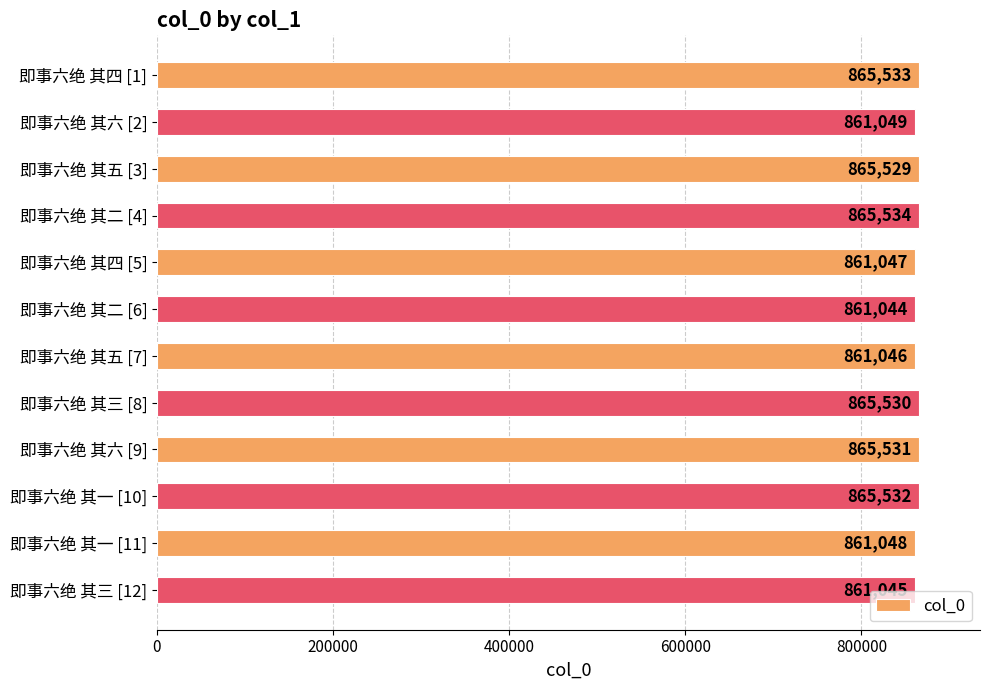

List the labels in order of value, smallest first.

即事六绝 其二 [6], 即事六绝 其三 [12], 即事六绝 其五 [7], 即事六绝 其四 [5], 即事六绝 其一 [11], 即事六绝 其六 [2], 即事六绝 其五 [3], 即事六绝 其三 [8], 即事六绝 其六 [9], 即事六绝 其一 [10], 即事六绝 其四 [1], 即事六绝 其二 [4]